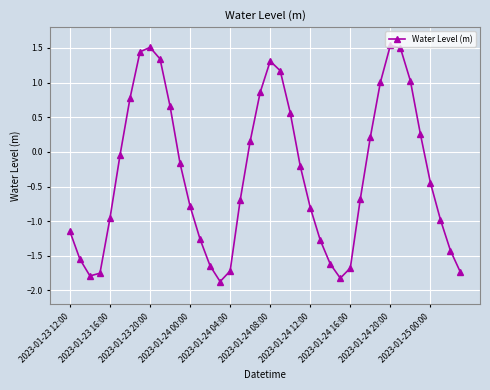

How many points are higher than both their immediate neighbors (excluding endpoints)?

3